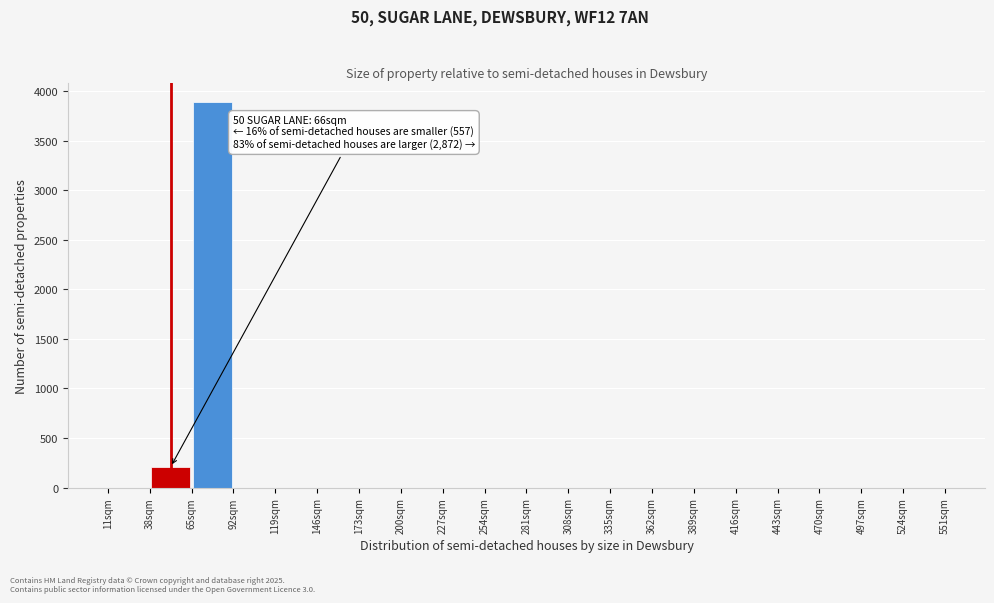

Which range on the x-axis has the tallest bar?

65 to 92